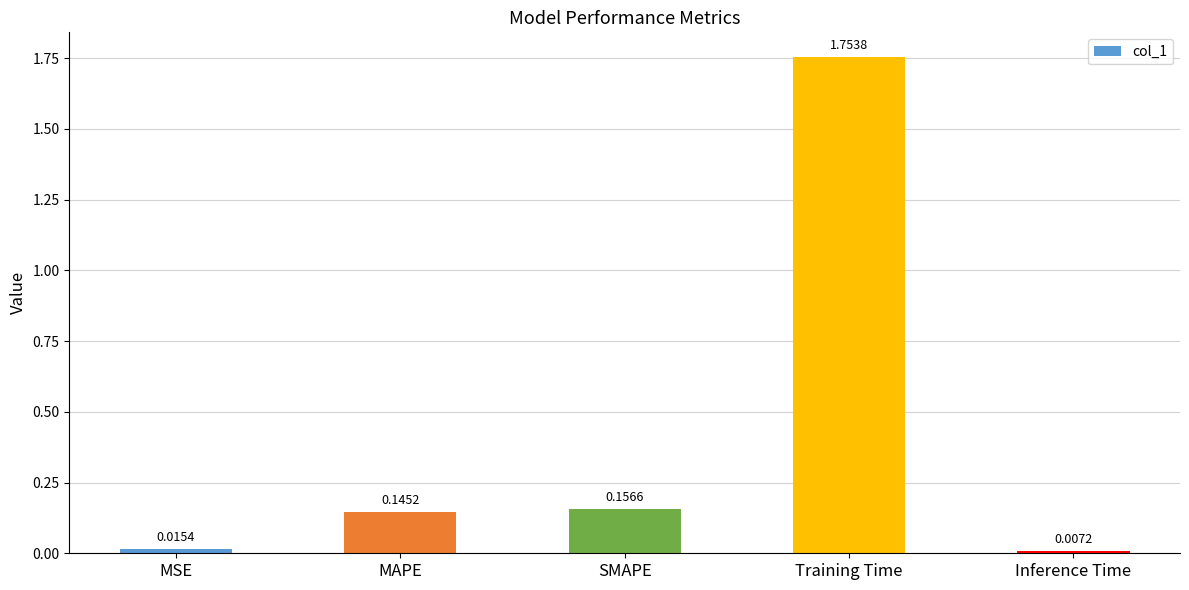

Which label corresponds to the smallest value in the chart?

Inference Time